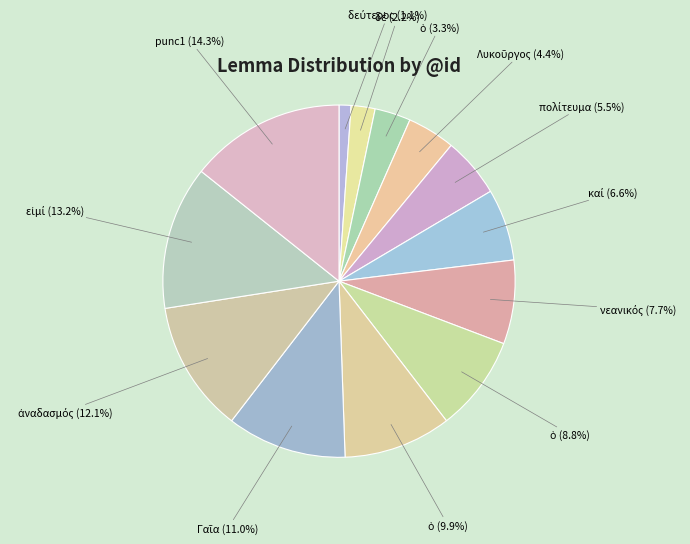

How many segments does this pie chart have?

13